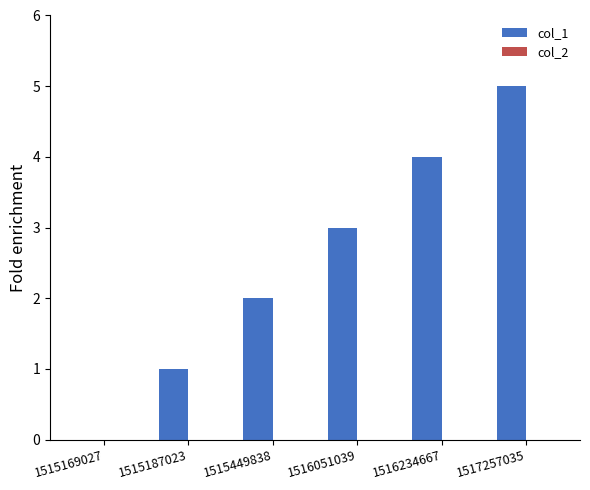

Are the bars horizontal?

No